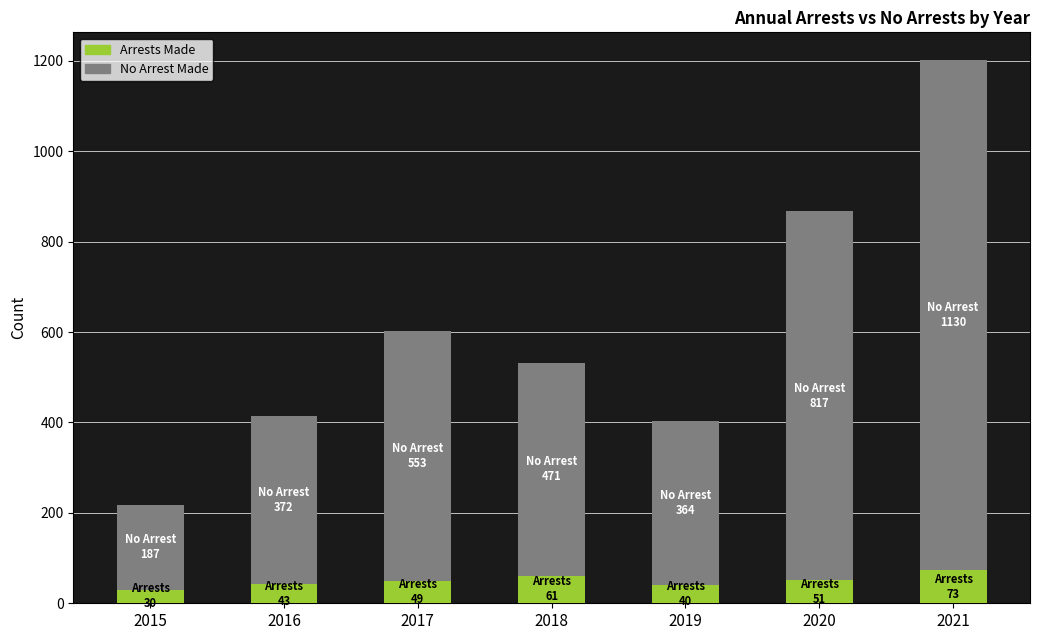

At which label does Arrests Made reach its peak?

2021